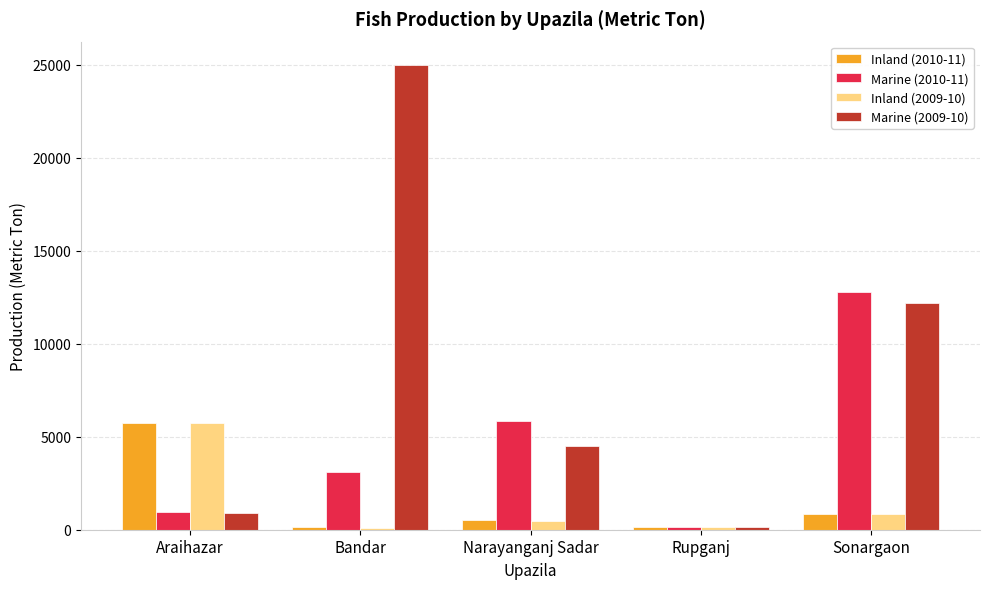

The Inland (2009-10) series shows 1161 at Araihazar. True or false?

False